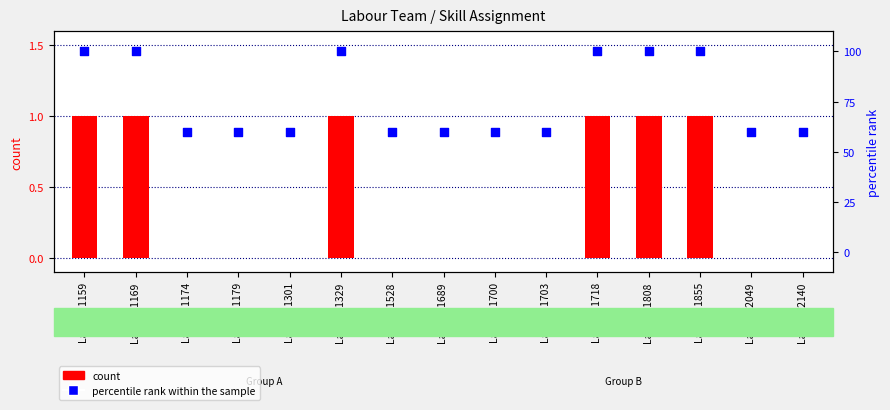

What are all the series names shown in the legend?

count, percentile rank within the sample